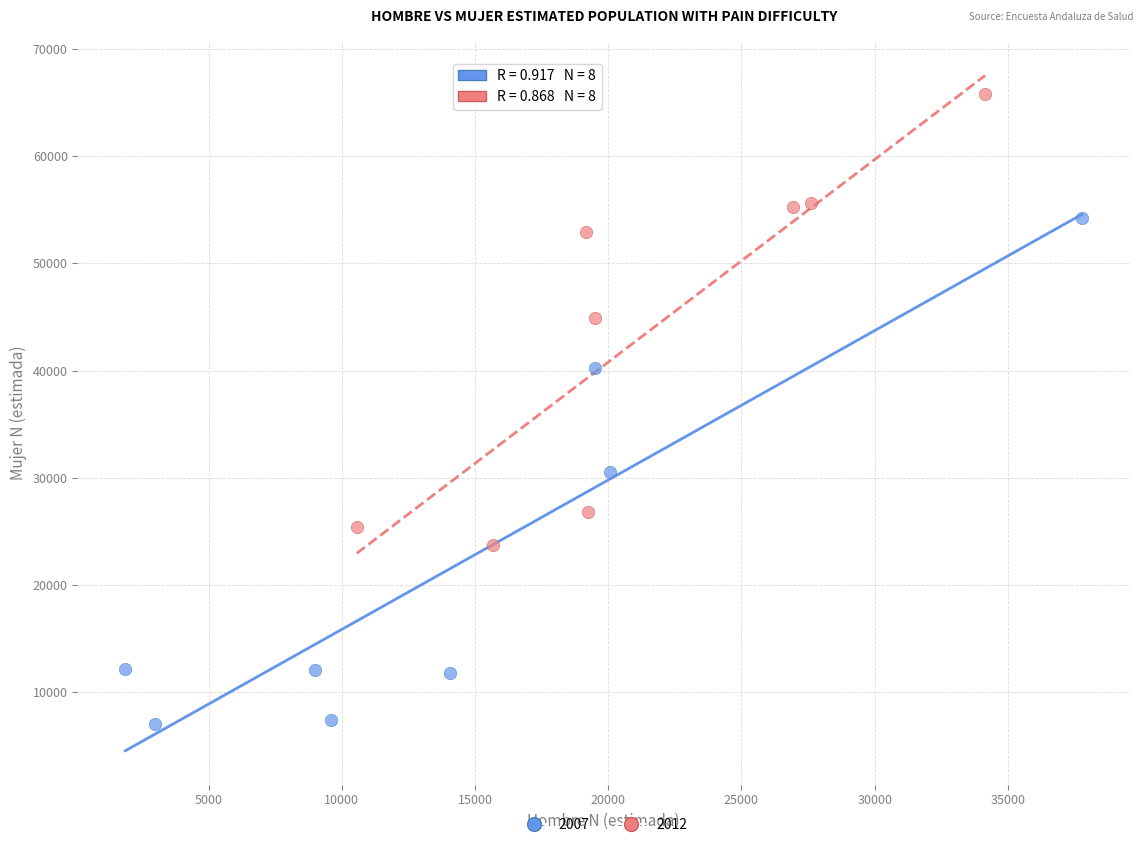

Which series reaches the minimum Y coordinate?

2007